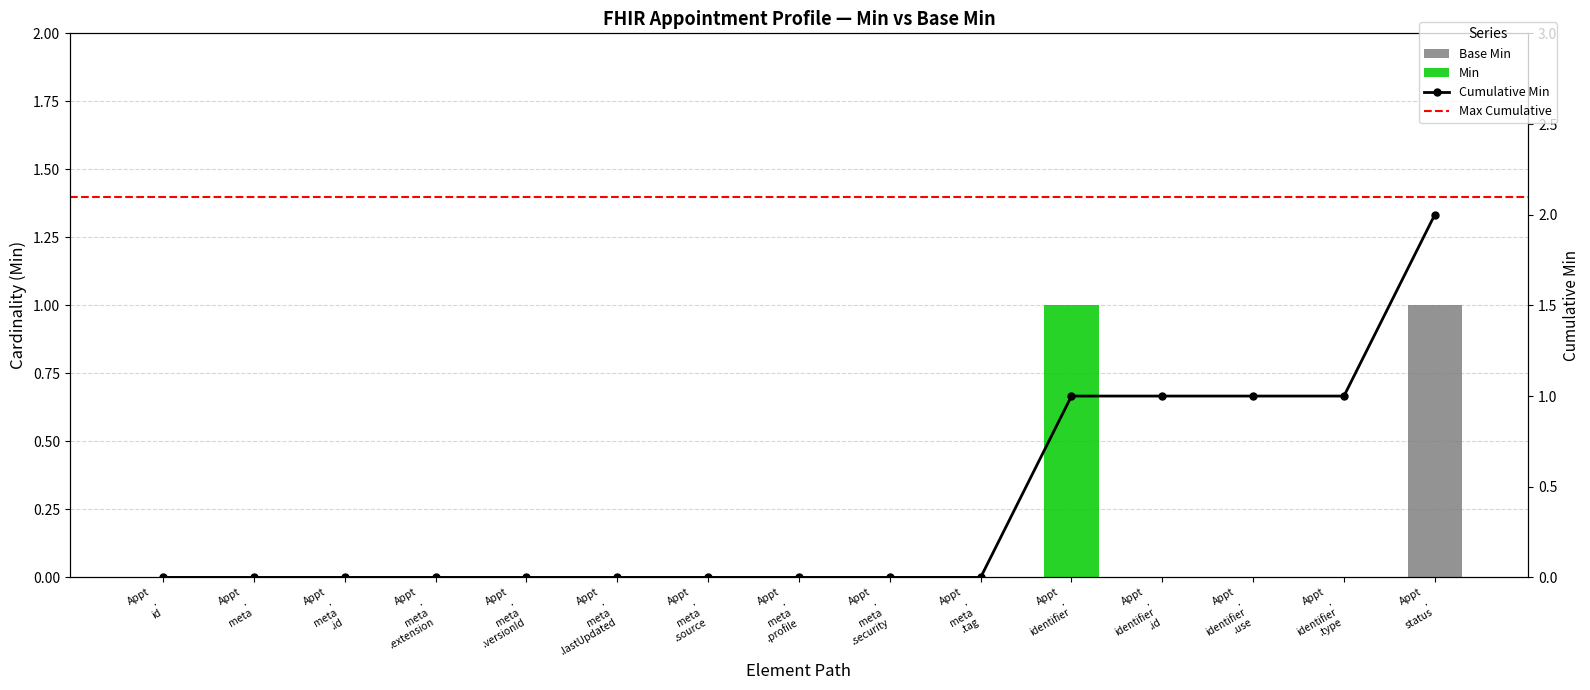

At which label is the value closest to 0?

Appt . id